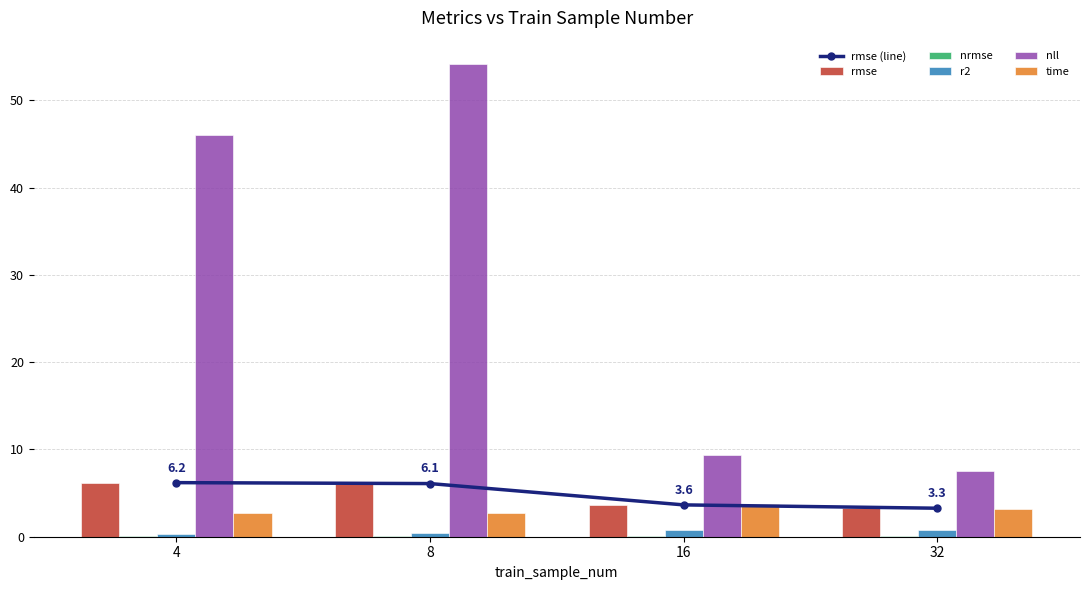

What is the value of the nll bar at the 2nd from the left?

54.1